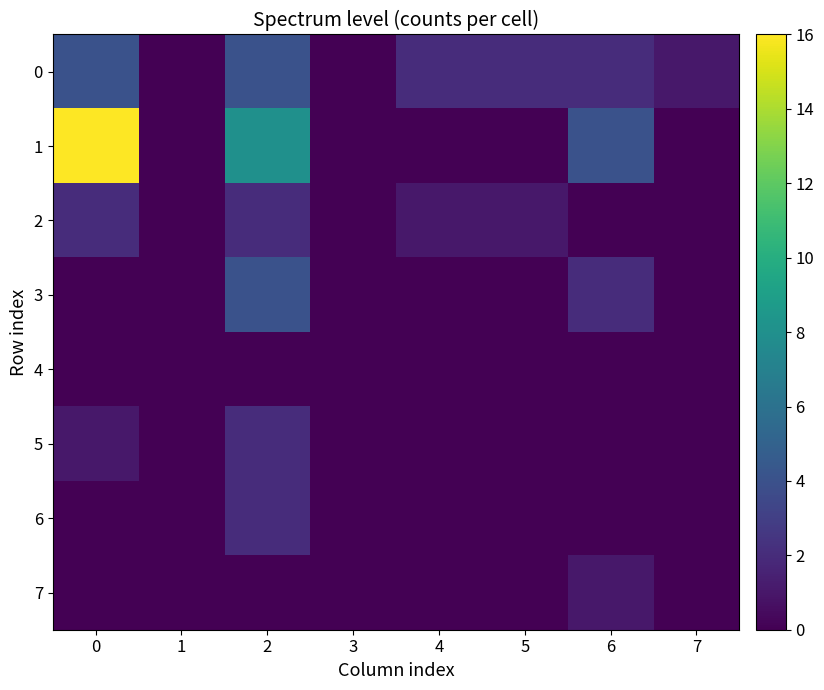

Rank the series at 0 from highest to lowest value.

1, 0, 2, 5, 3, 4, 6, 7